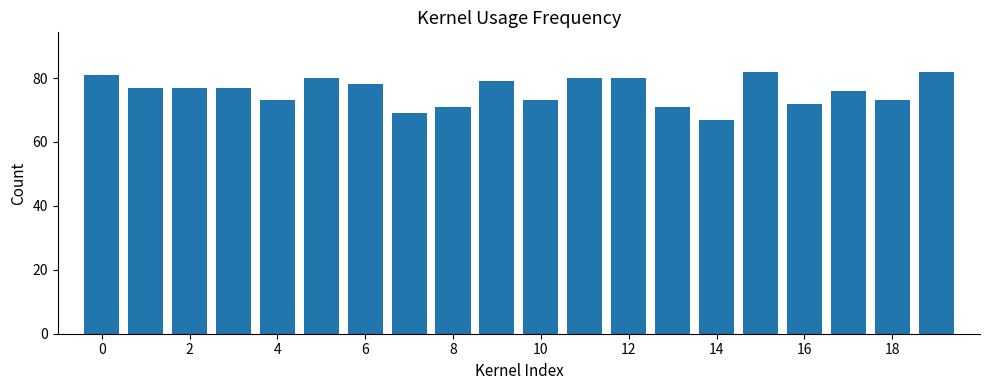

Reading left to right, list all the values displayed in this chart.

81	77	77	77	73	80	78	69	71	79	73	80	80	71	67	82	72	76	73	82